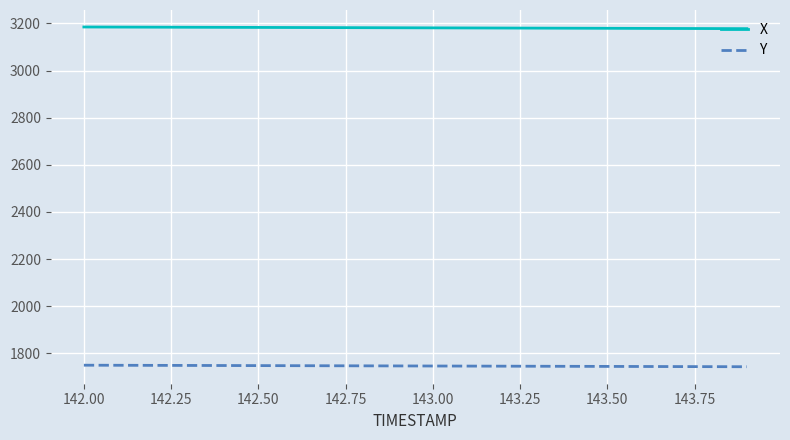

True or false: X and Y cross at least once.

False